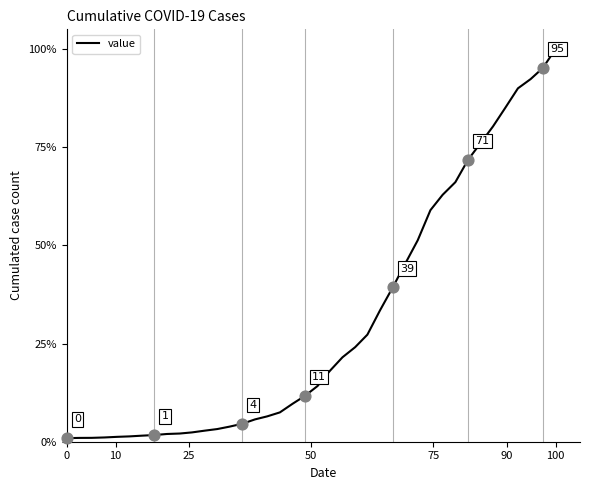

What is the greatest value displayed?

100.0